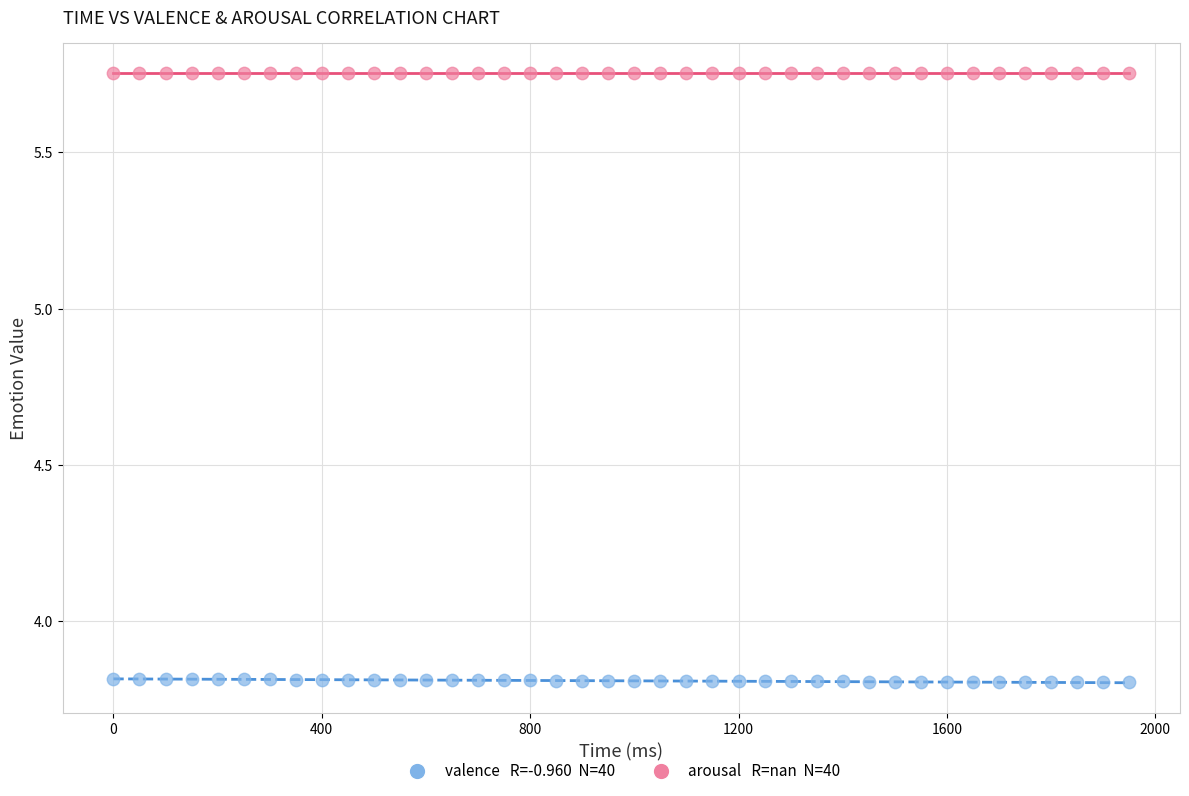

Count the number of points in this scatter plot.

80